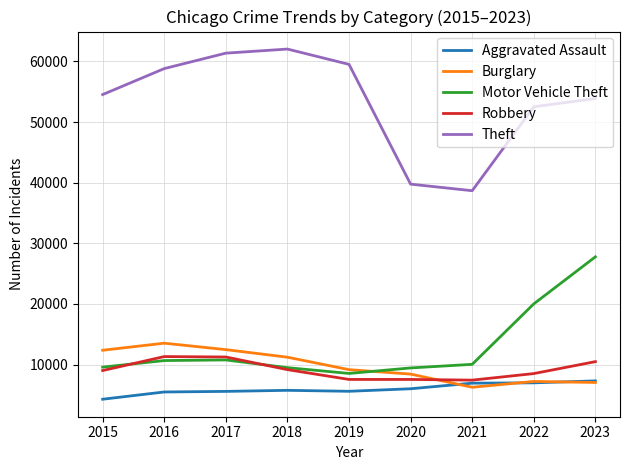

What is the average value of the Theft series?

53448